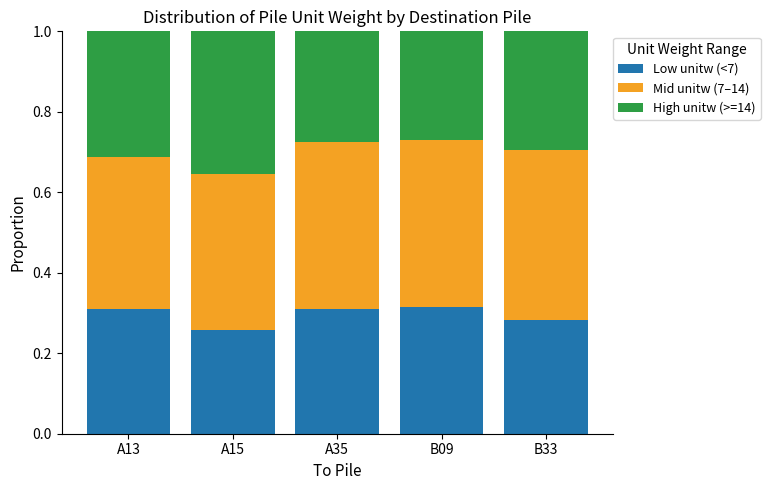

What is the sum of the Low unitw (<7) values at A35 and A15?

0.6